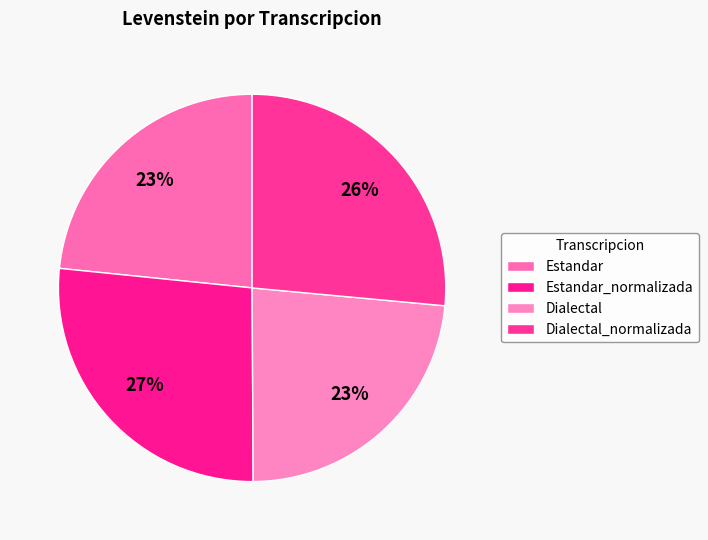

To the nearest percent, what portion does Estandar represent?

23%